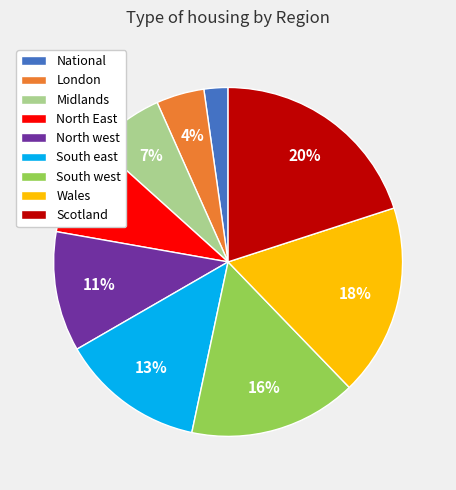

True or false: National accounts for 2% of the total.

True